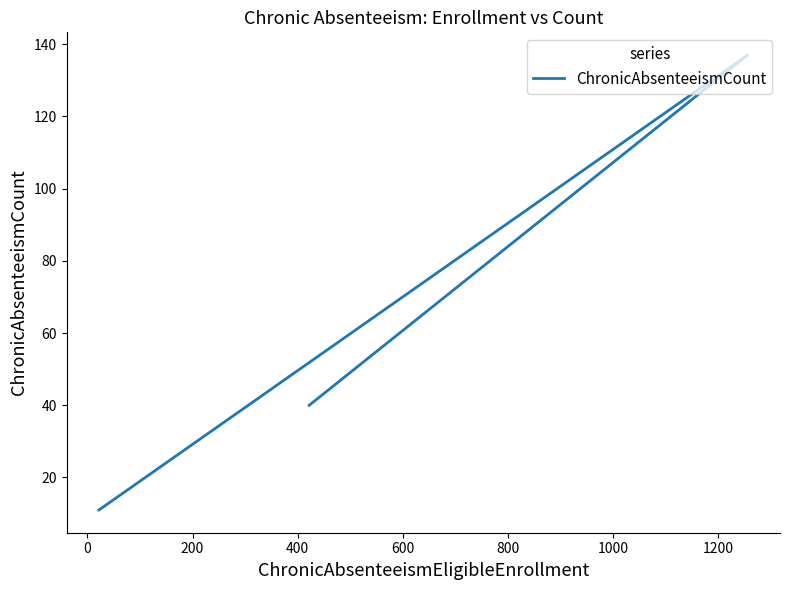

Reading left to right, transcribe all the data shown in this chart.

40	137	11